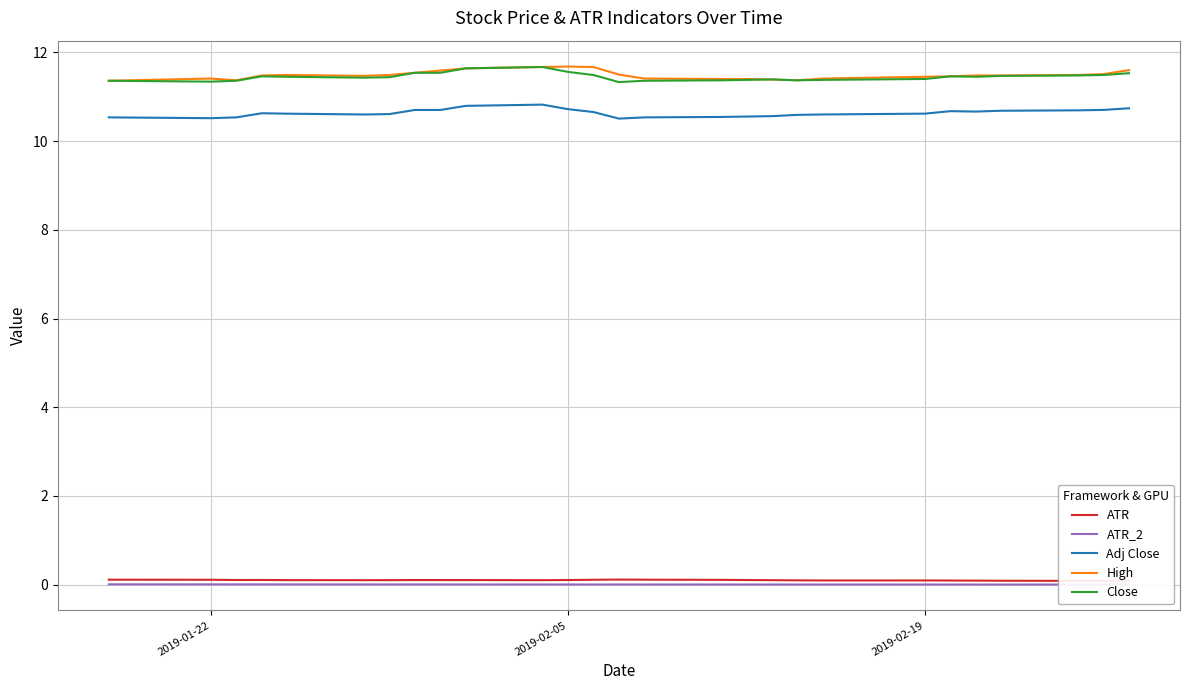

Does the chart display data point markers on the line(s)?

No